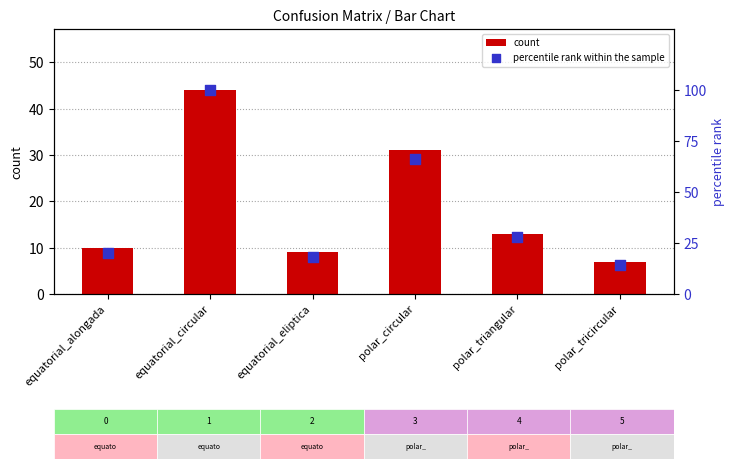

What are all the series names shown in the legend?

count, percentile rank within the sample